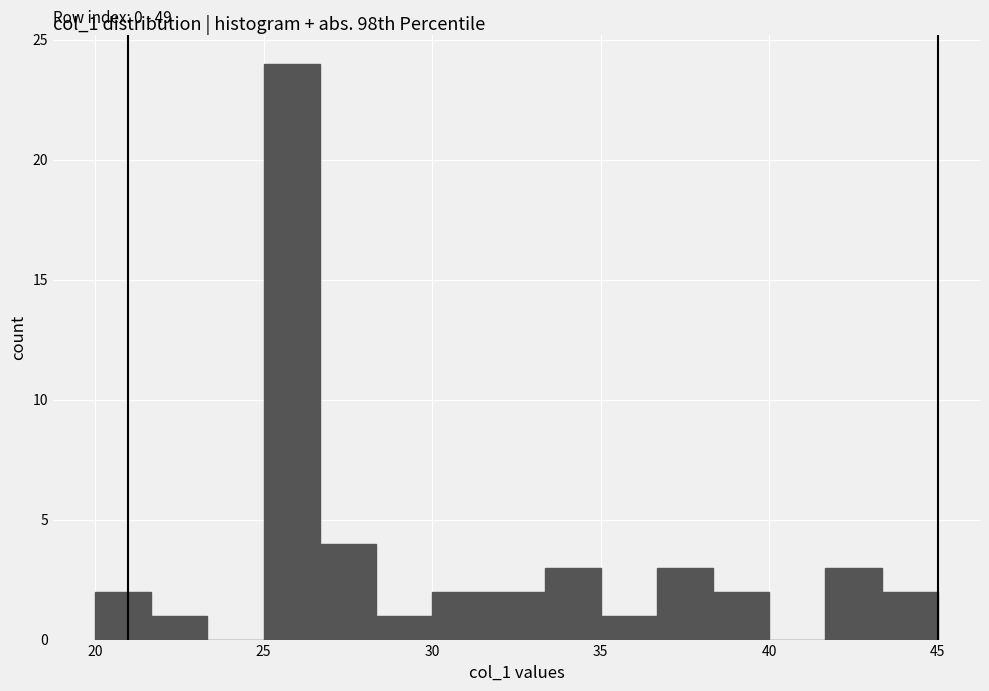

Around what value on the x-axis is the tallest bar? Give the approximate position of its centre, as read against the axis.

26.0